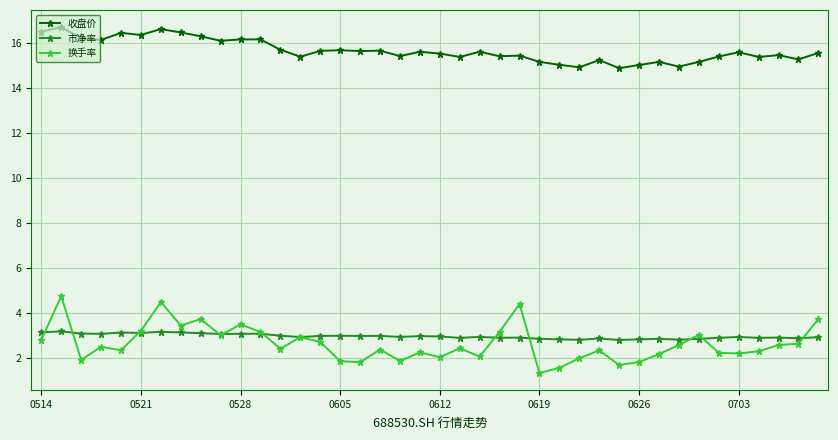

At how many categories does at least one series exceed 1?

40